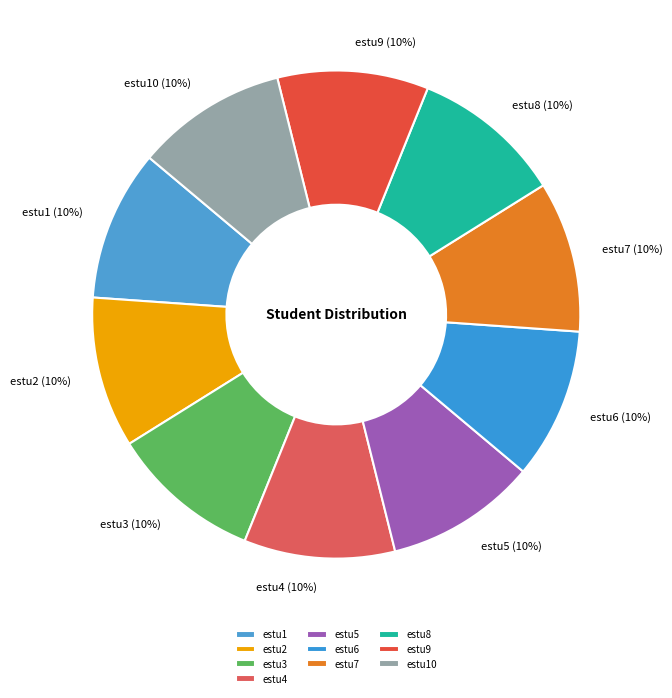

How many slices are in this pie chart?

10